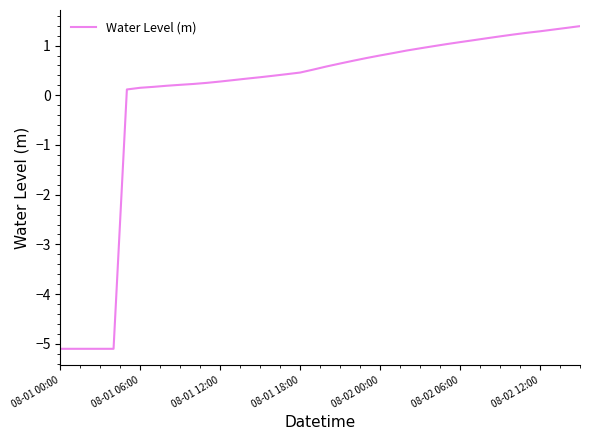

What is the difference between the maximum and minimum values?

6.5